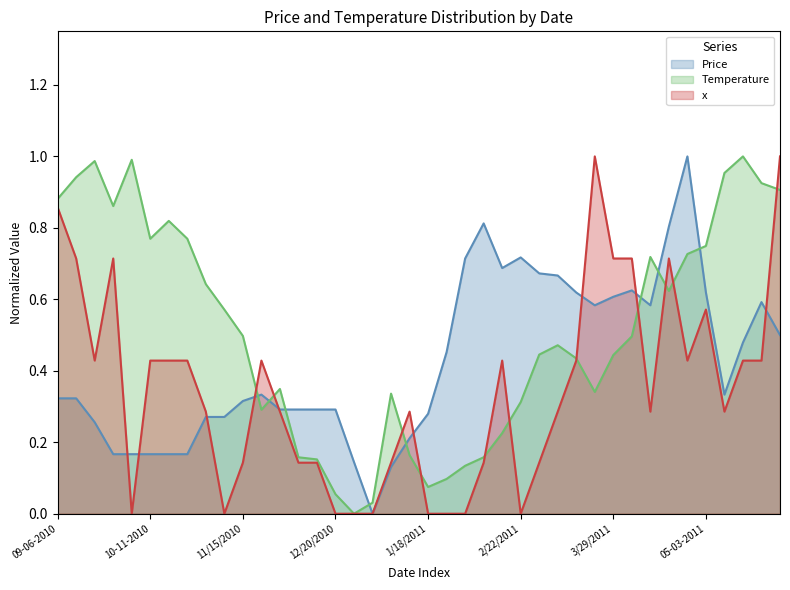

Rank the series by their average value, from lowest to highest.

x, Price, Temperature